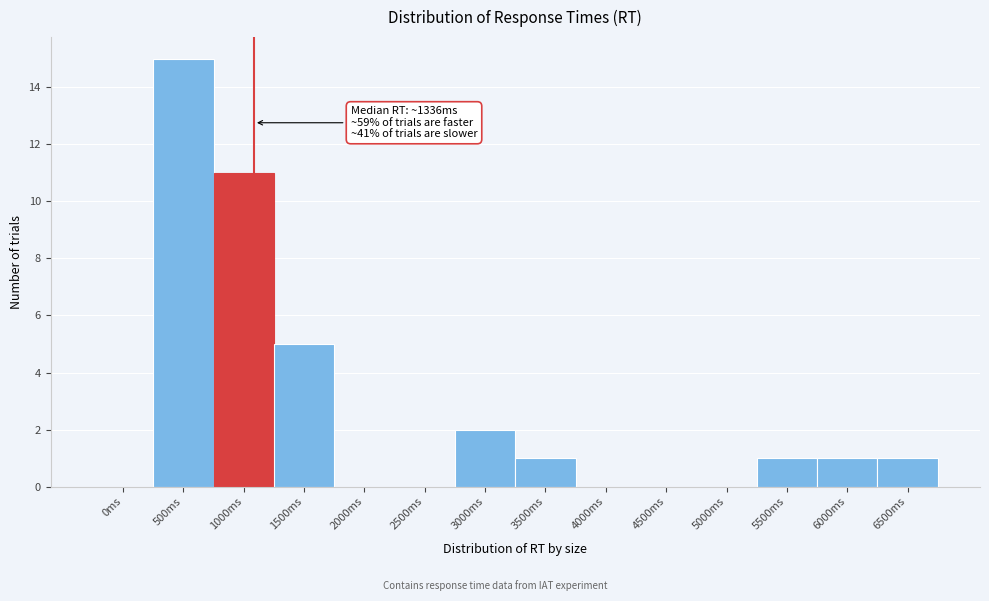

Reading left to right, transcribe all the data shown in this chart.

0ms=0	500ms=15	1000ms=11	1500ms=5	2000ms=0	2500ms=0	3000ms=2	3500ms=1	4000ms=0	4500ms=0	5000ms=0	5500ms=1	6000ms=1	6500ms=1